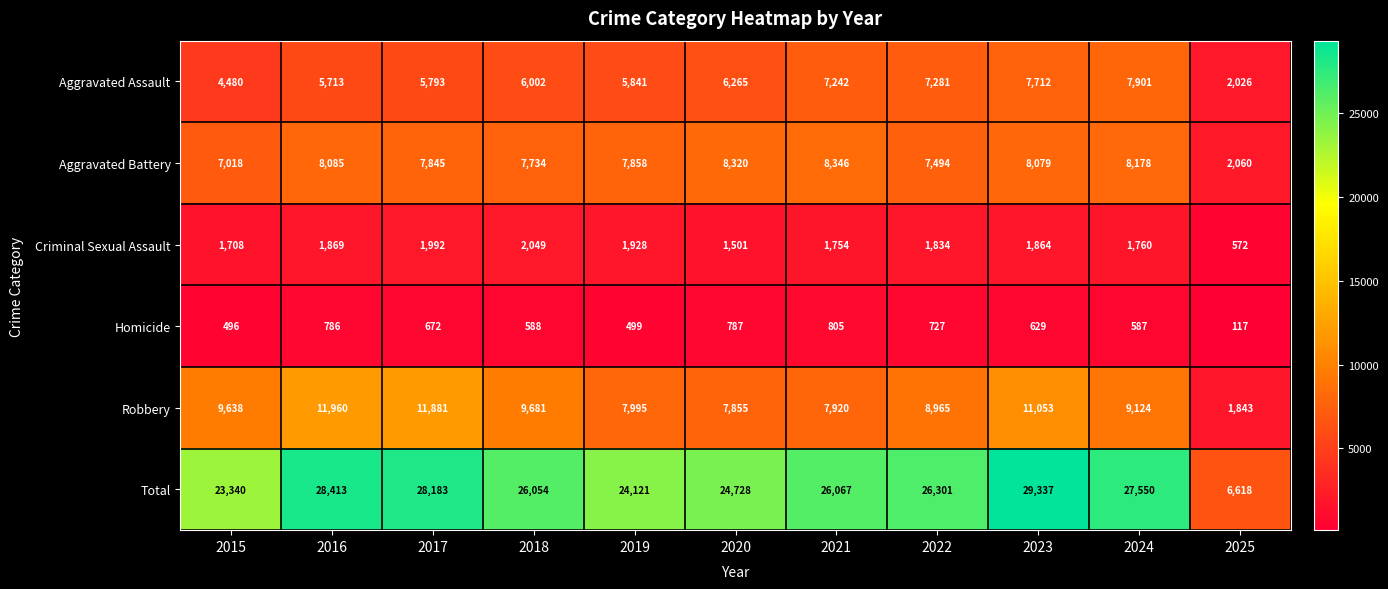

The Aggravated Assault series shows 3091 at 2022. True or false?

False